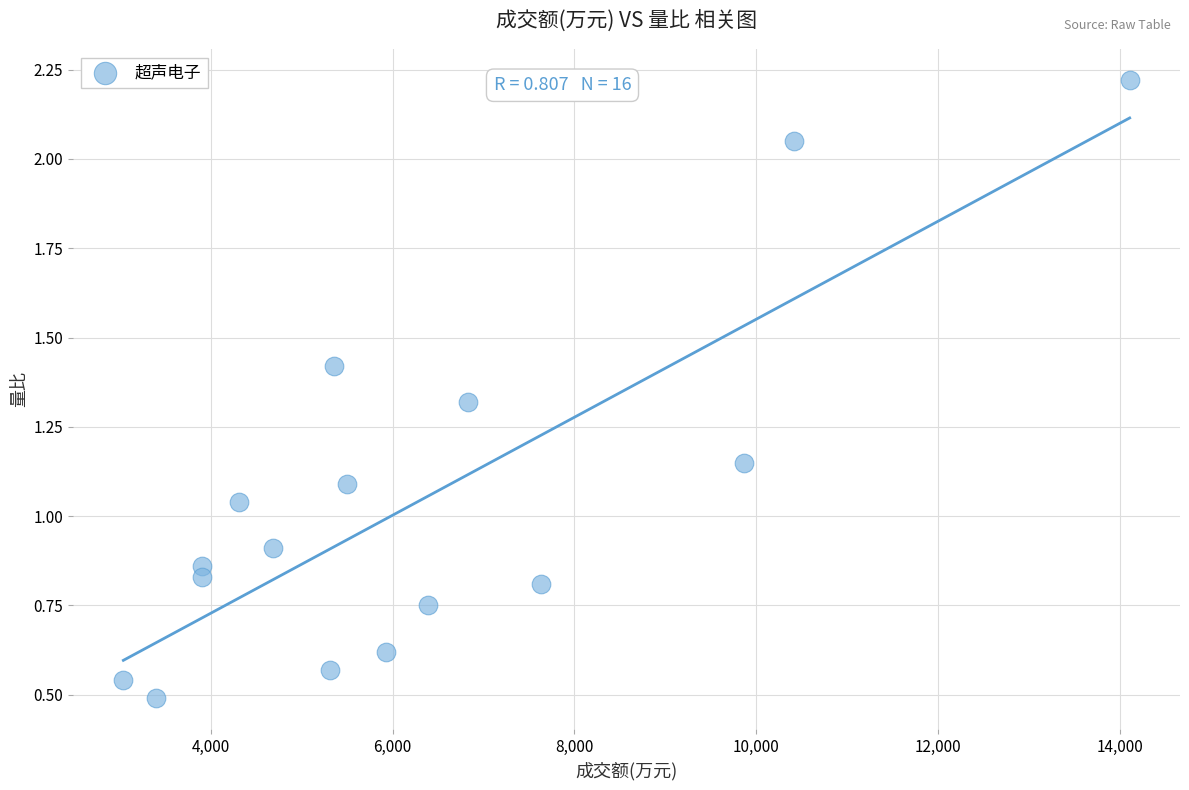

What is the range of X values (max minus min)?

11073.0